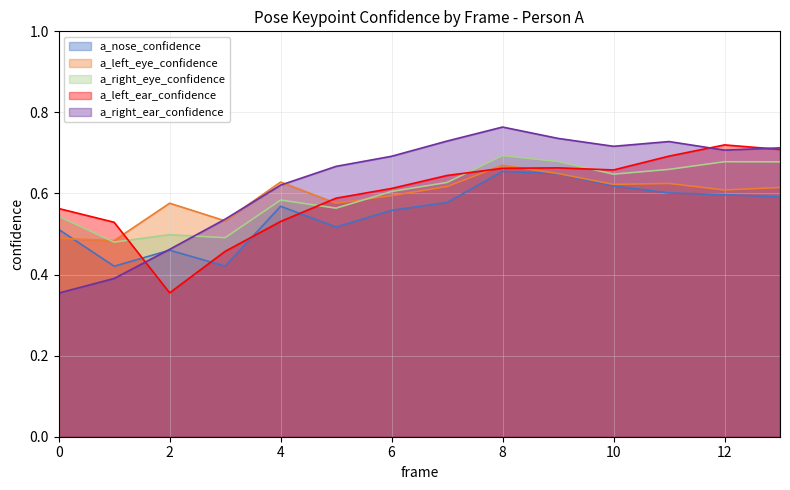

How many lines are shown in the chart?

5